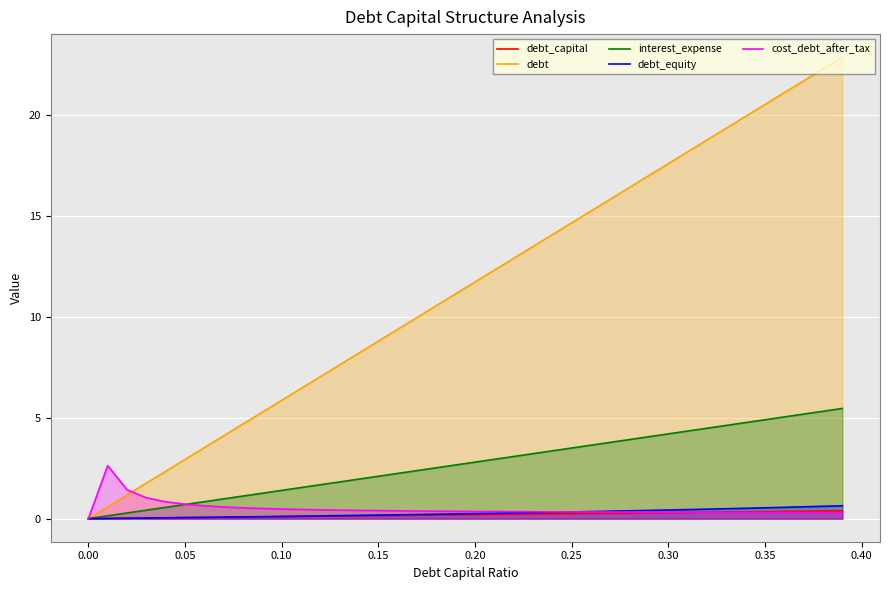

Which series has the widest spread of values?

debt